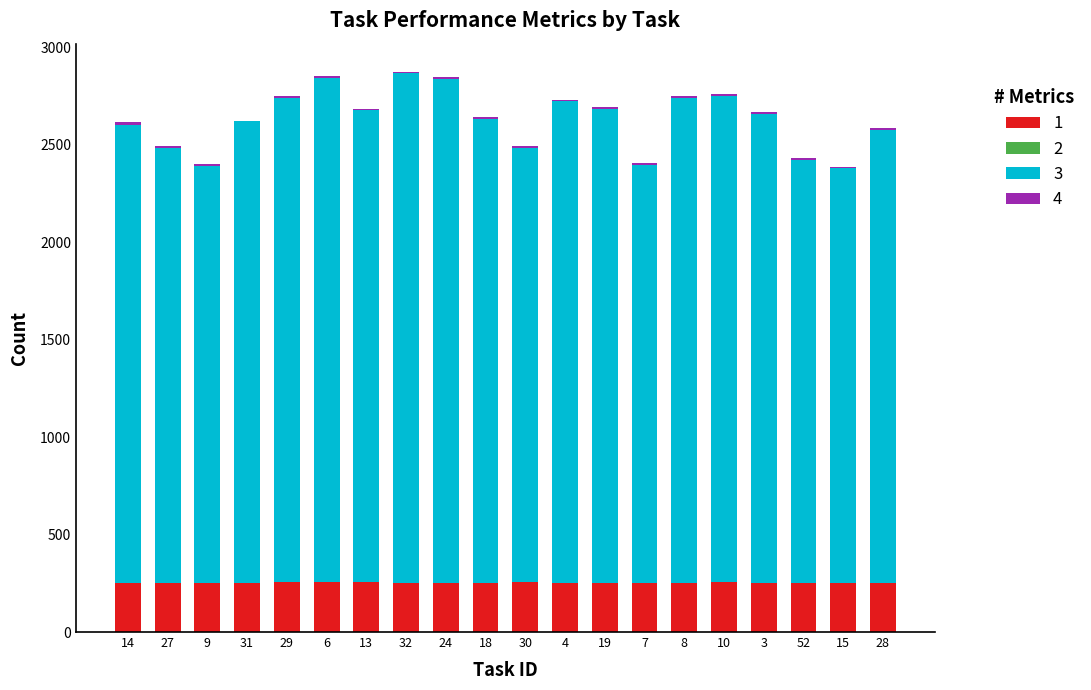

The value of 1 at 10 is 78.6. True or false?

False